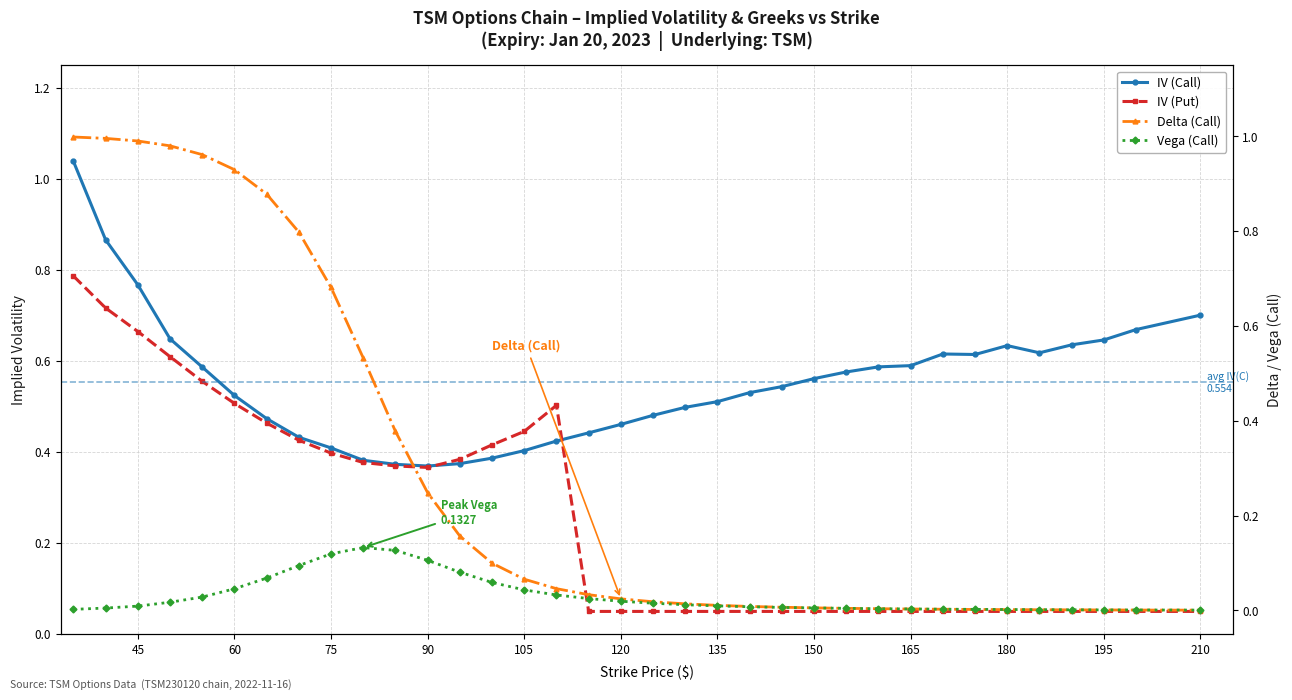

True or false: Vega (Call) and IV (Put) cross at least once.

False